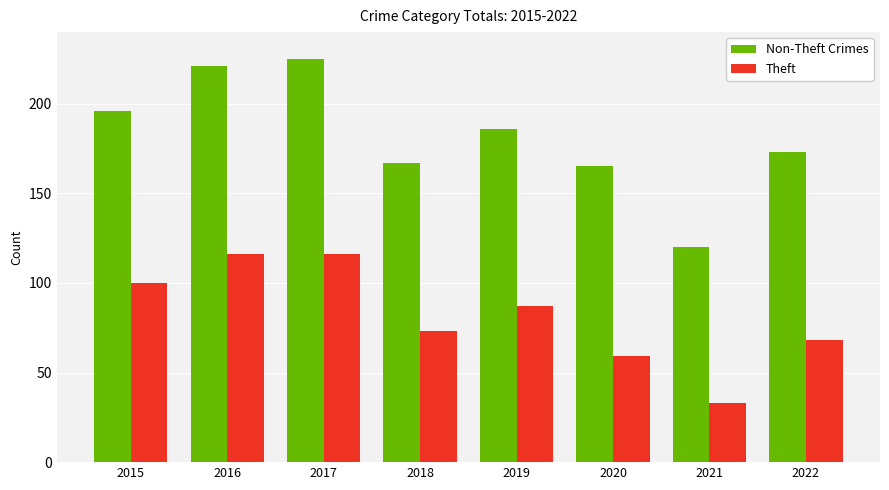

The value of Theft at 2022 is 110. True or false?

False